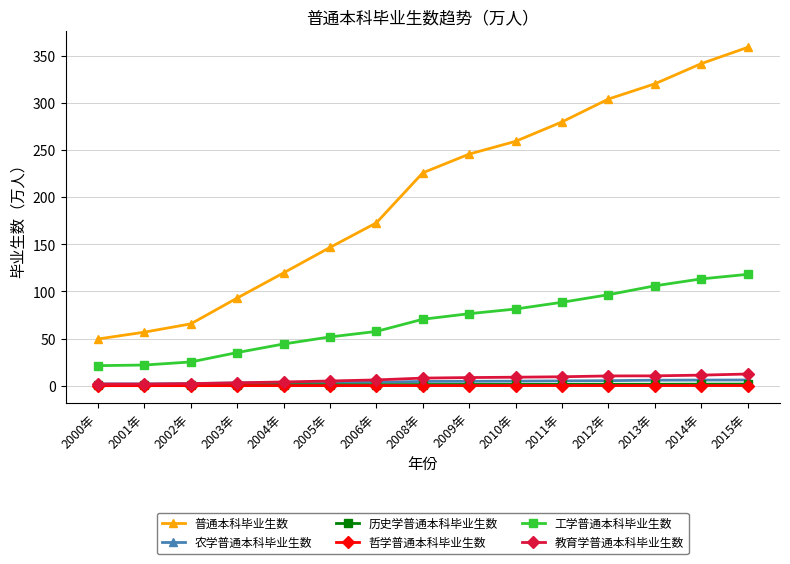

True or false: 普通本科毕业生数 has more than 1 interior local peaks.

False